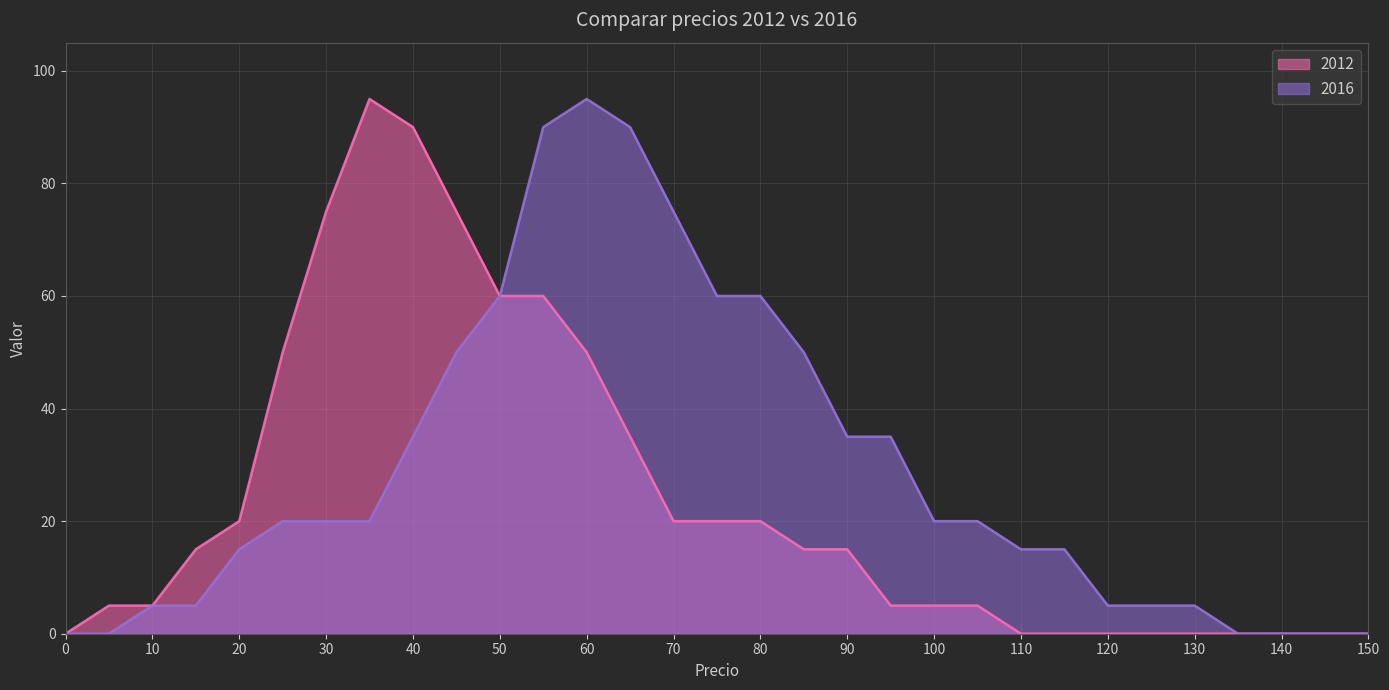

Is it true that 2012 equals 10 at 90?

False